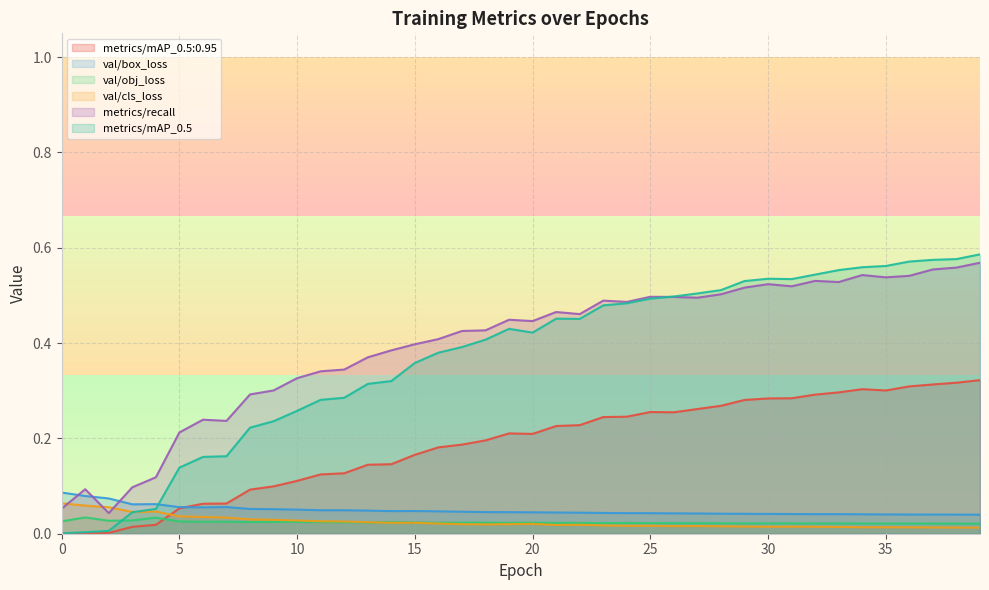

What is the spread (max minus min) of values at 9?

0.3